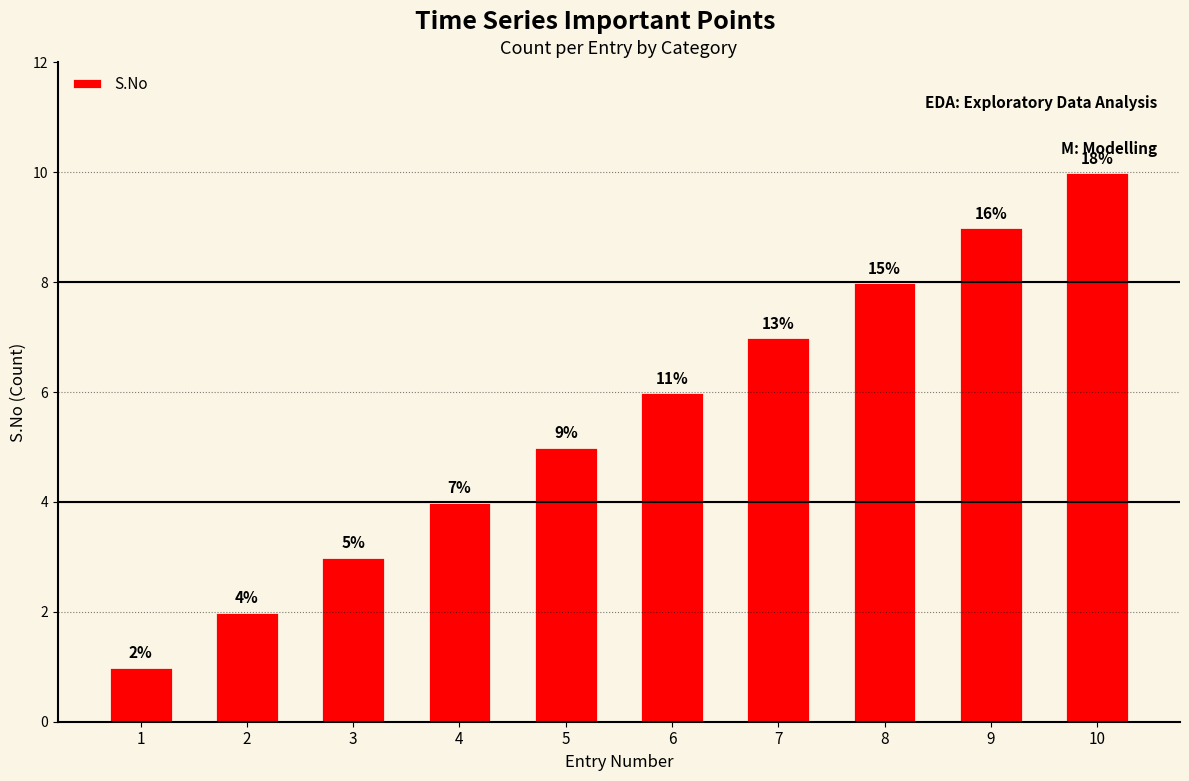

What is the greatest value displayed?

10